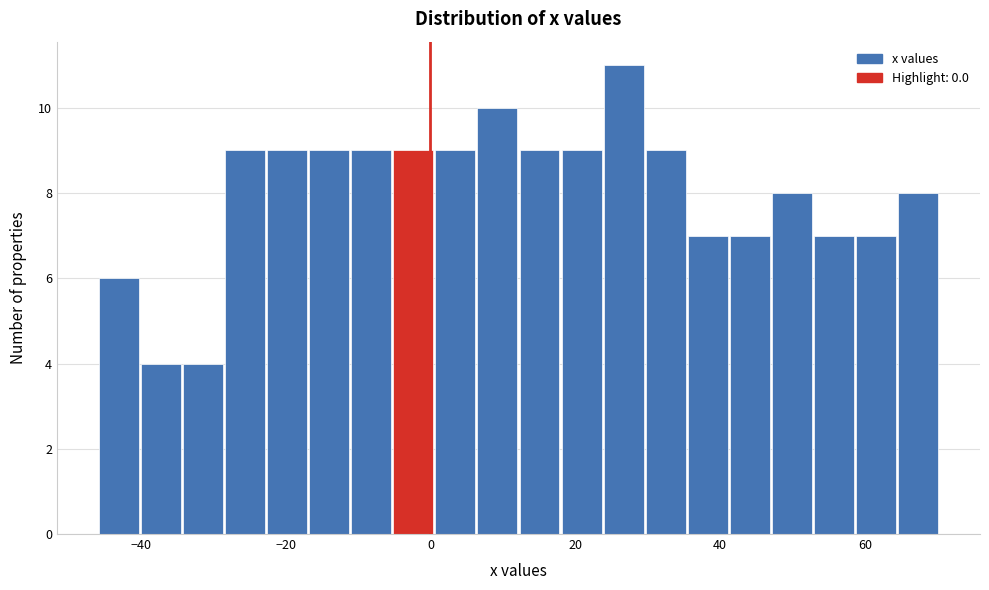

Around what value on the x-axis is the tallest bar? Give the approximate position of its centre, as read against the axis.

26